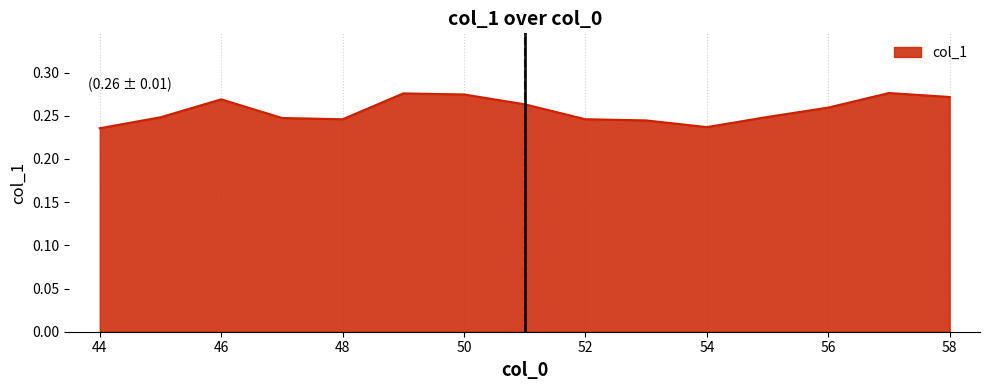

At which category does the data reach its first local peak?

46